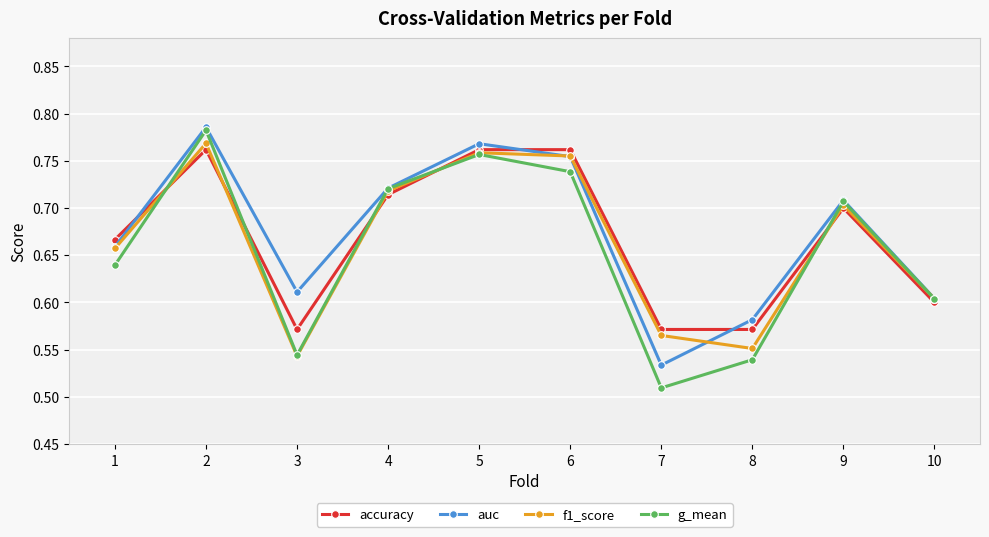

Which series has the largest range (max minus min)?

g_mean